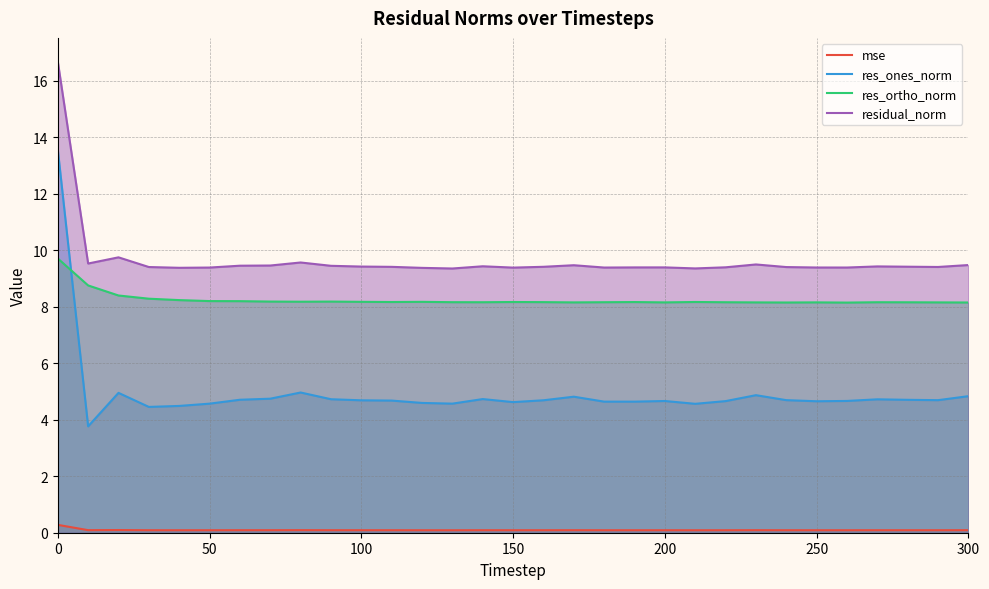

True or false: res_ortho_norm and residual_norm cross at least once.

False